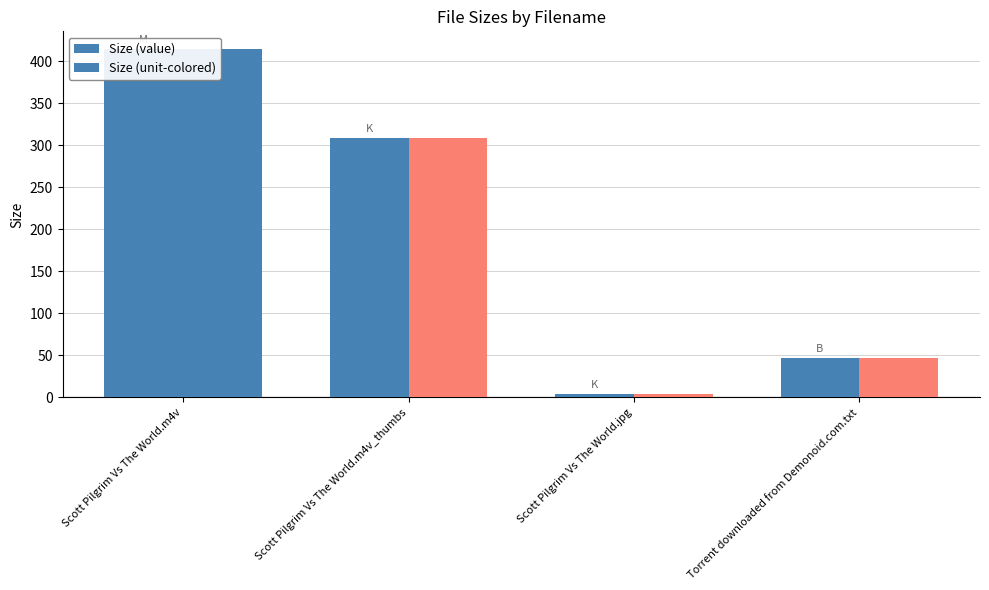

How many groups of bars are there?

4